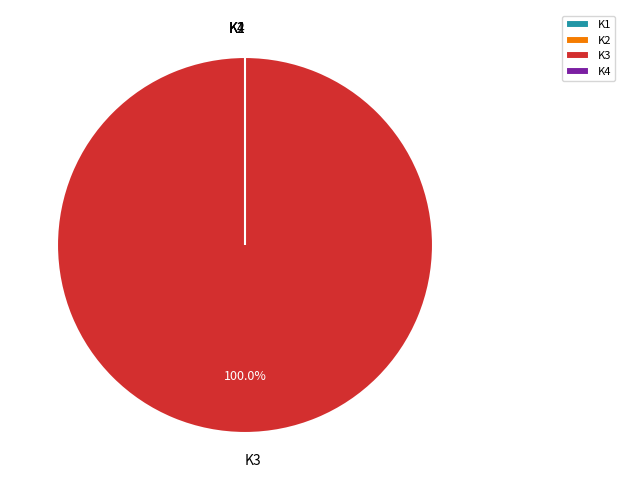

Is it true that K1 is 0% of the pie?

True